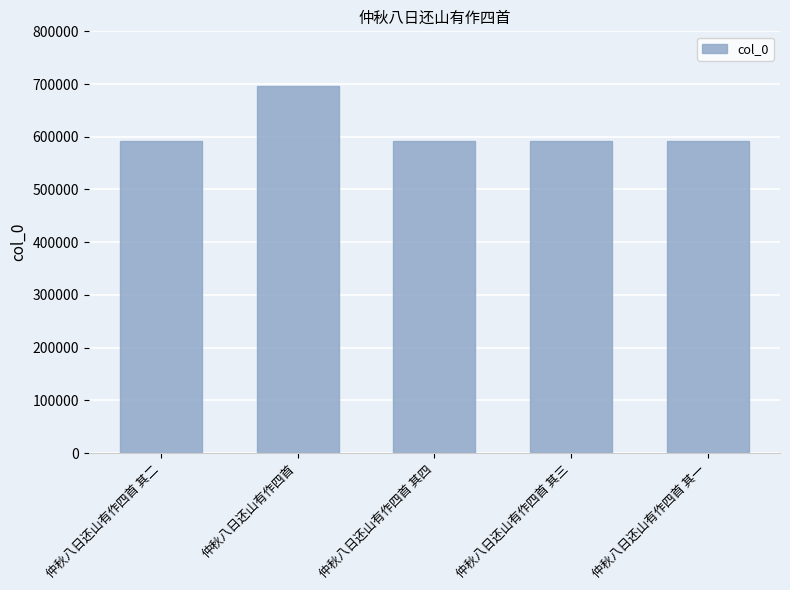

The chart shows a value of 282144 at 仲秋八日还山有作四首 其三. True or false?

False